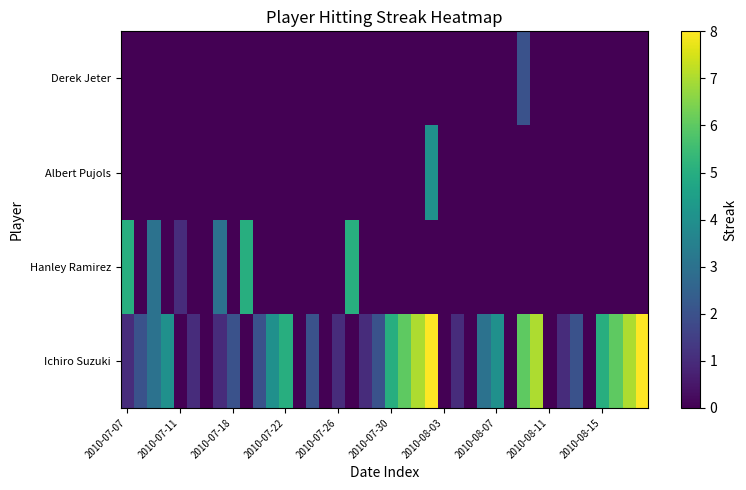

At which category does the chart reach its minimum across all series?

2010-07-11